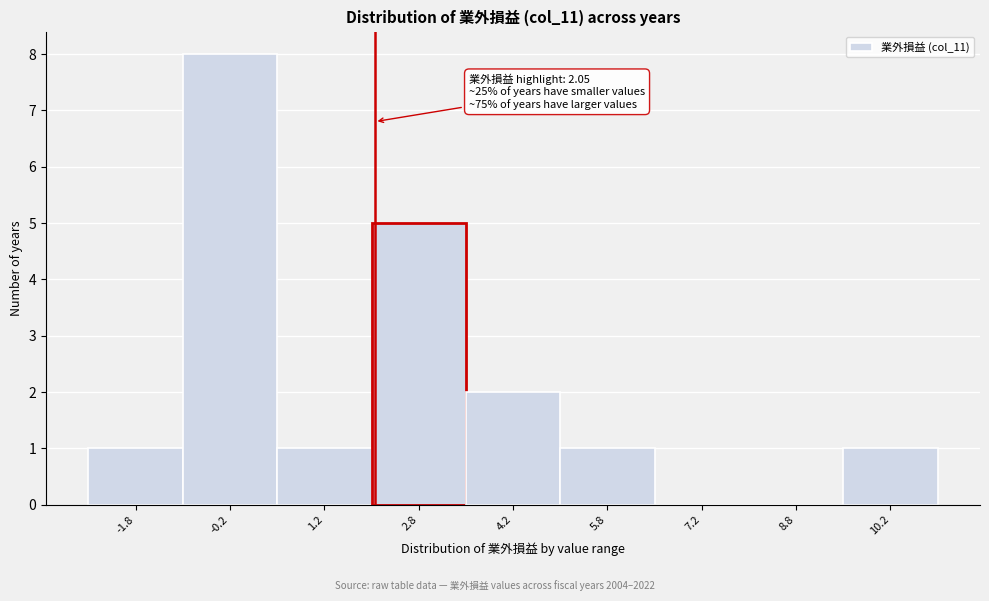

Which range on the x-axis has the tallest bar?

-1.0 to 0.5